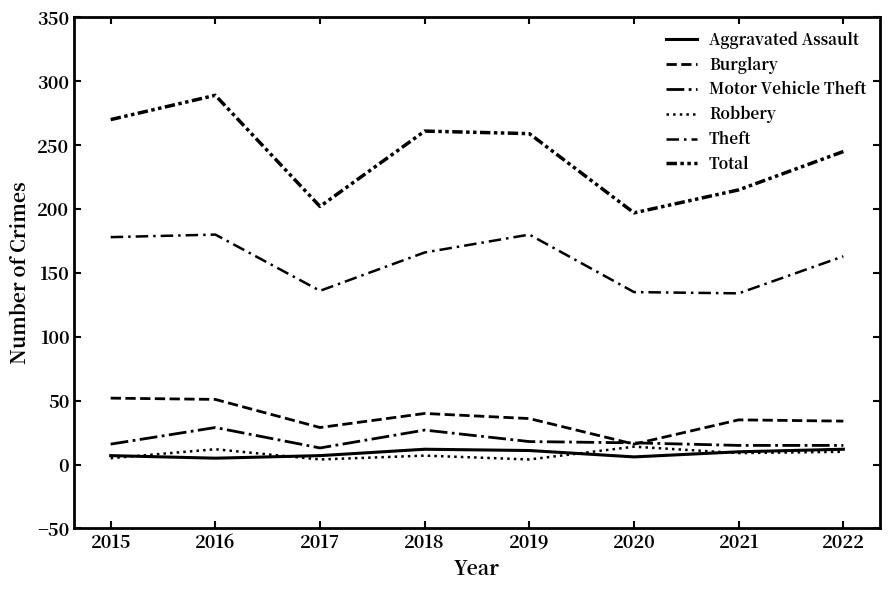

What is the value of the Theft point at the 2nd from the left?

180